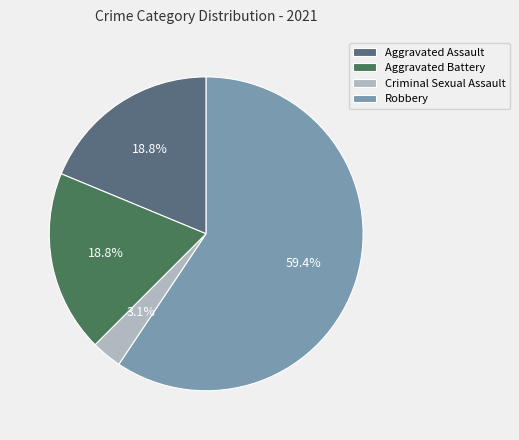

Which slice is the smallest?

Criminal Sexual Assault